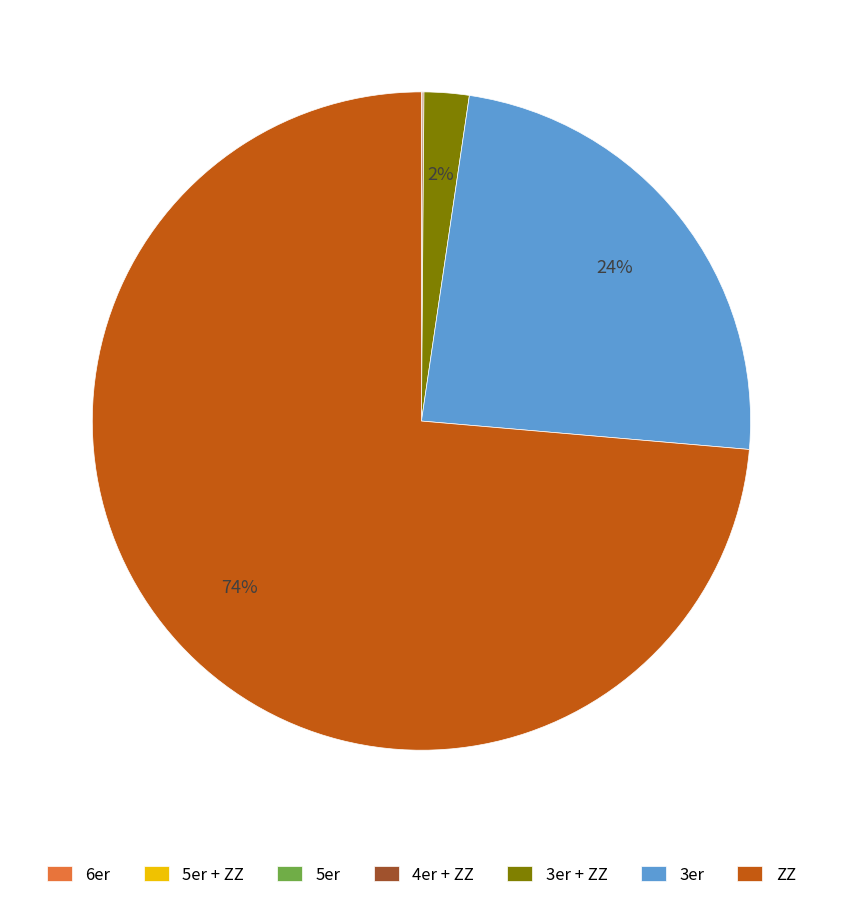

Which slice is the largest?

ZZ